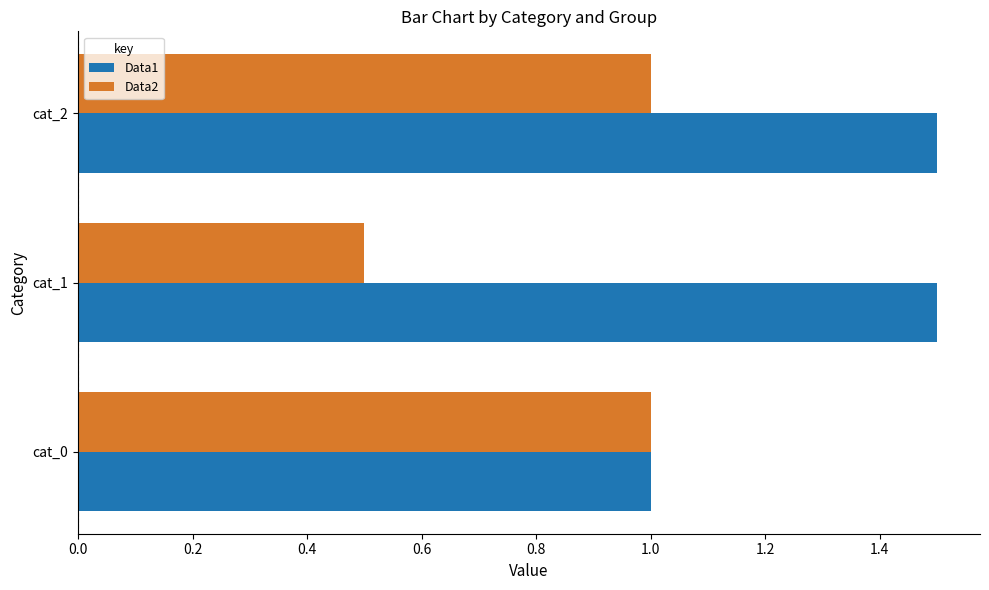

What is the difference between the highest and lowest values at cat_1?

1.0